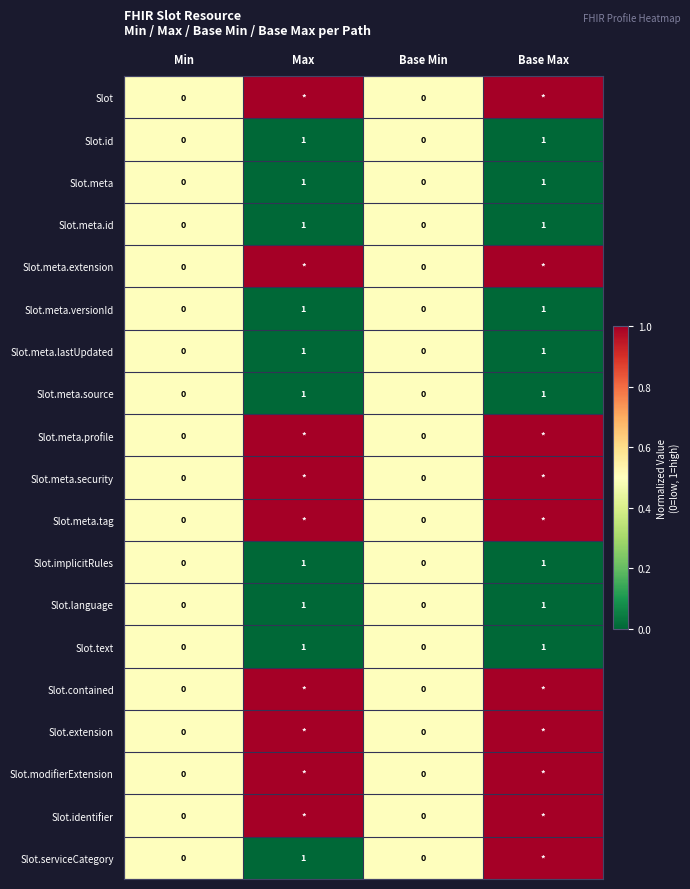

At which category is the sum across all series the highest?

Base Max